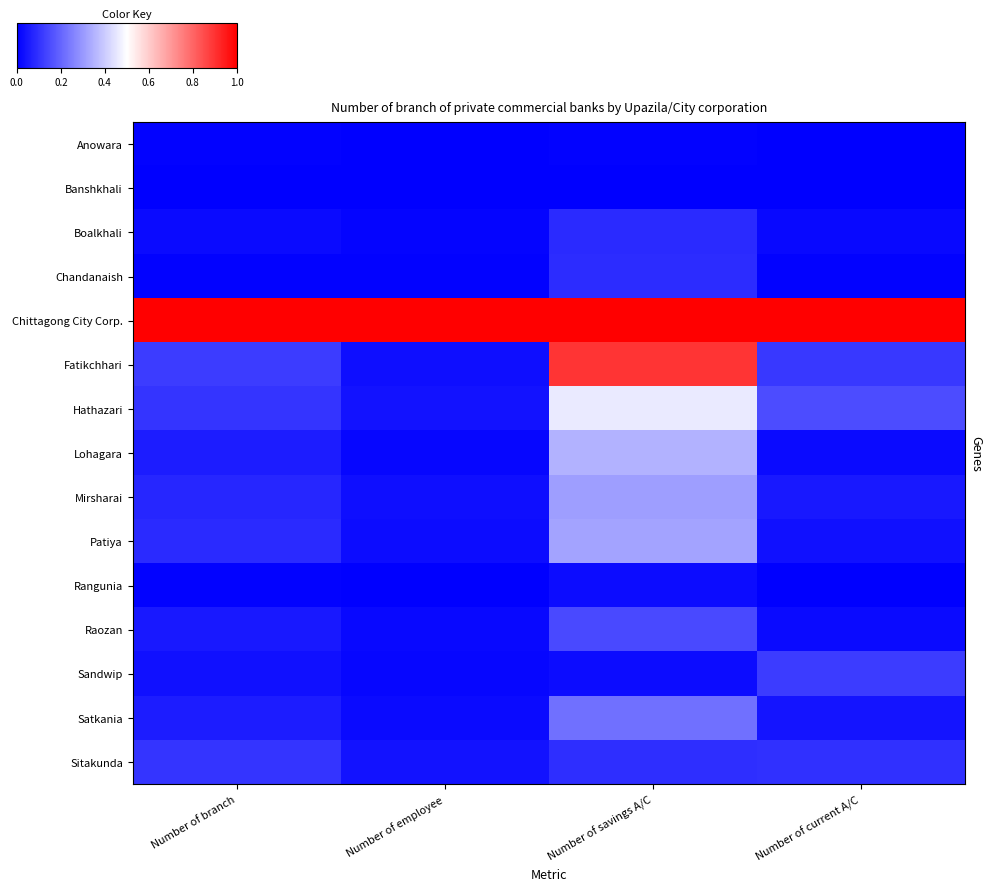

What is the difference between the highest and lowest values at Number of savings A/C?

1.0